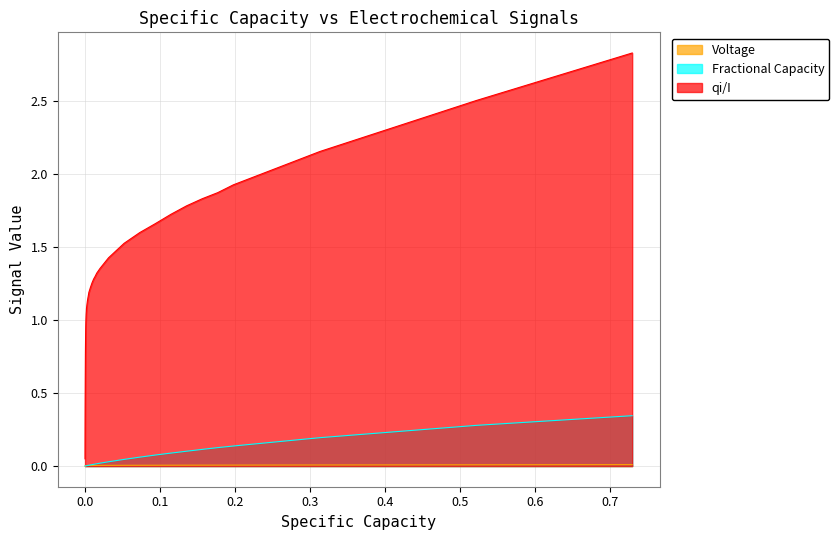

Which series has the widest spread of values?

qi/I